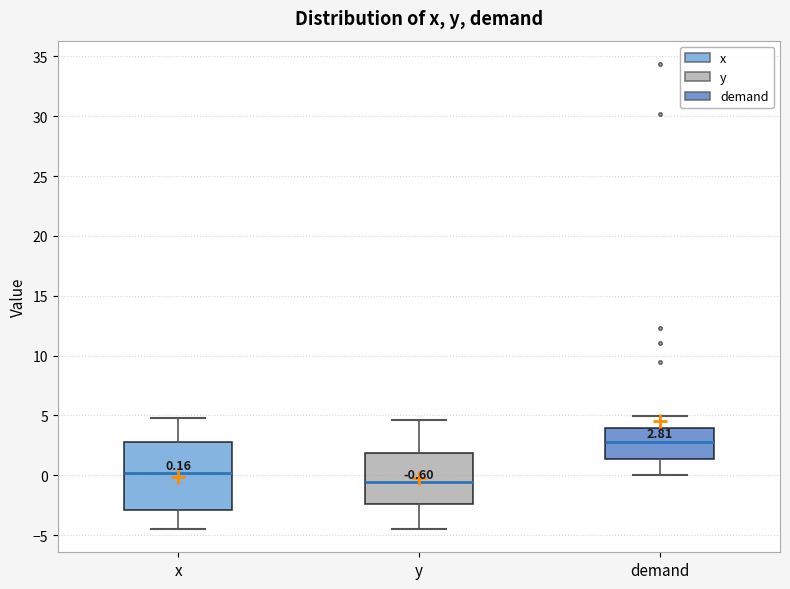

Which box is the tallest, from its lower edge to its upper edge?

x